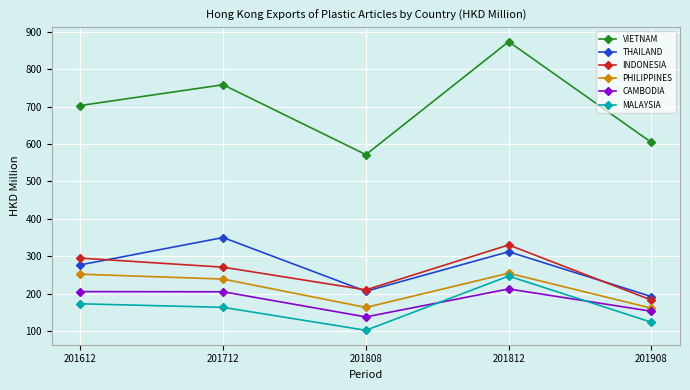

What is the value of the INDONESIA point at the 4th from the left?

330.4